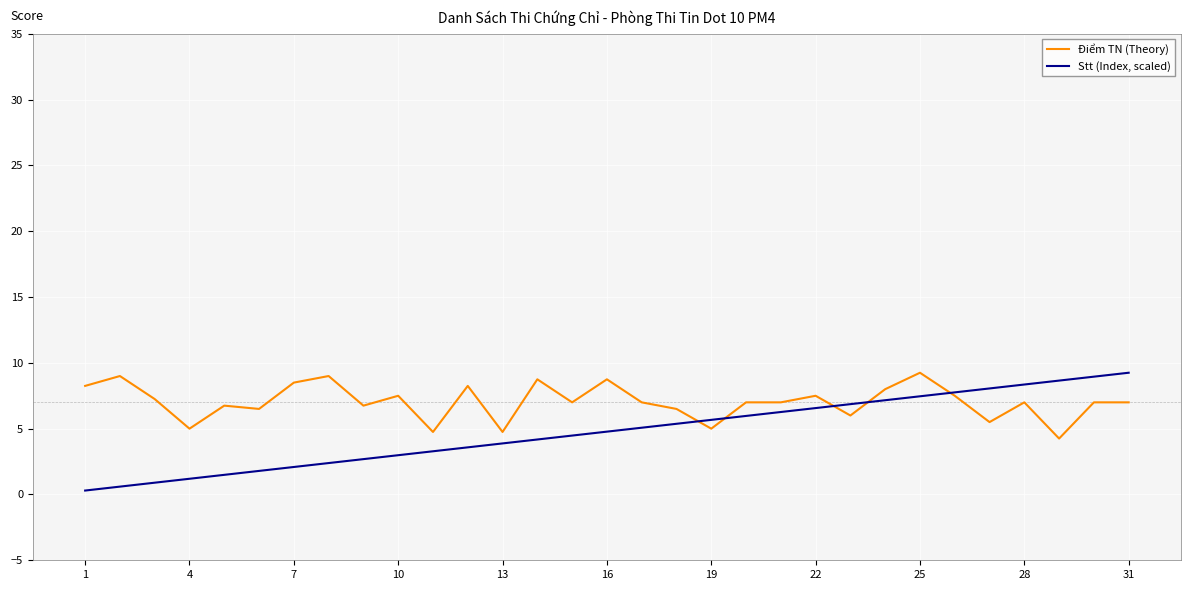

Which series has the widest spread of values?

Stt (Index, scaled)